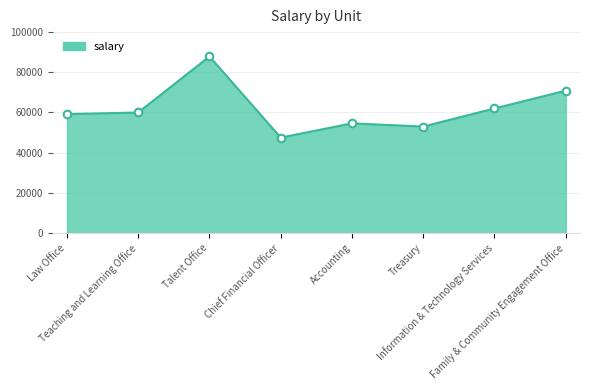

Approximately how many times larger is the value at Accounting compared to Family & Community Engagement Office?

0.8